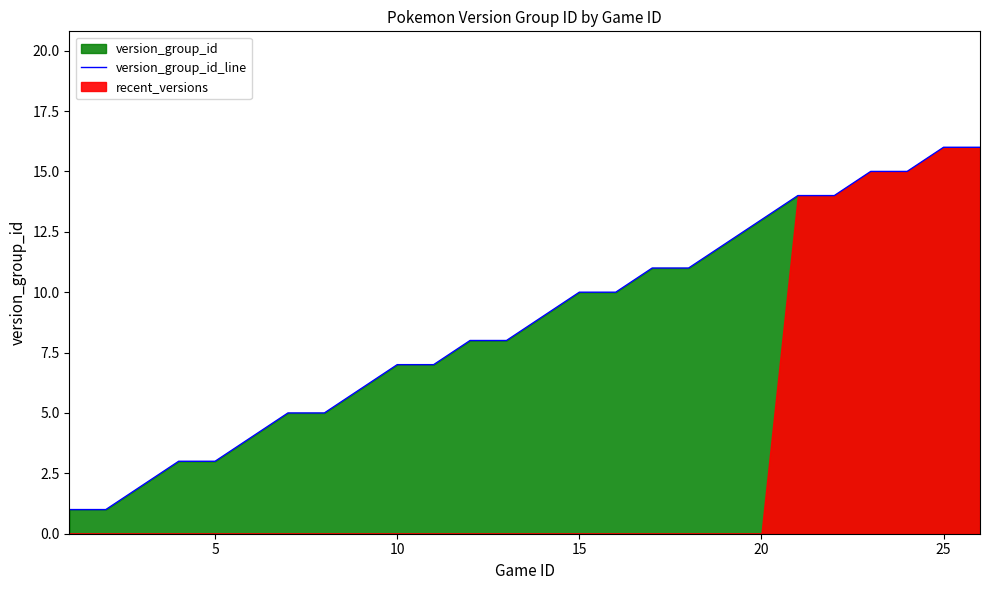

How many lines are shown in the chart?

1